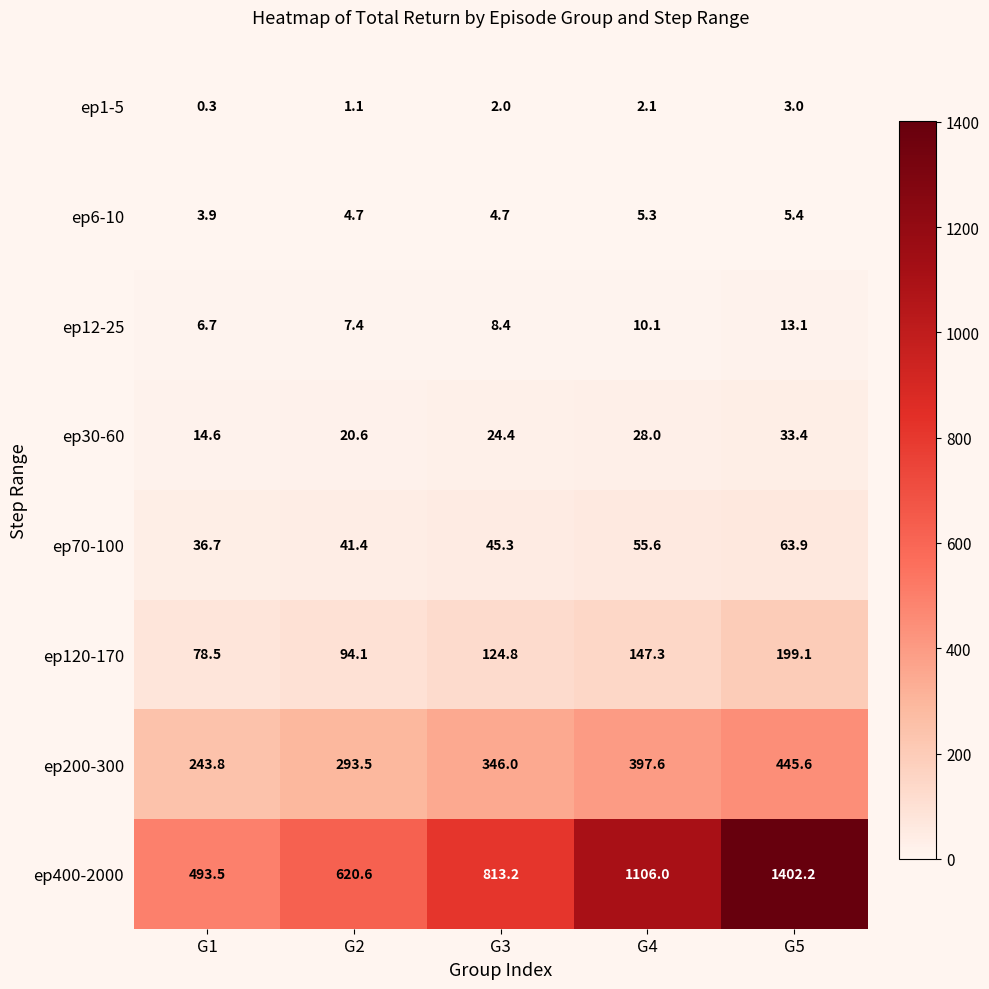

At how many categories does at least one series exceed 758?

3